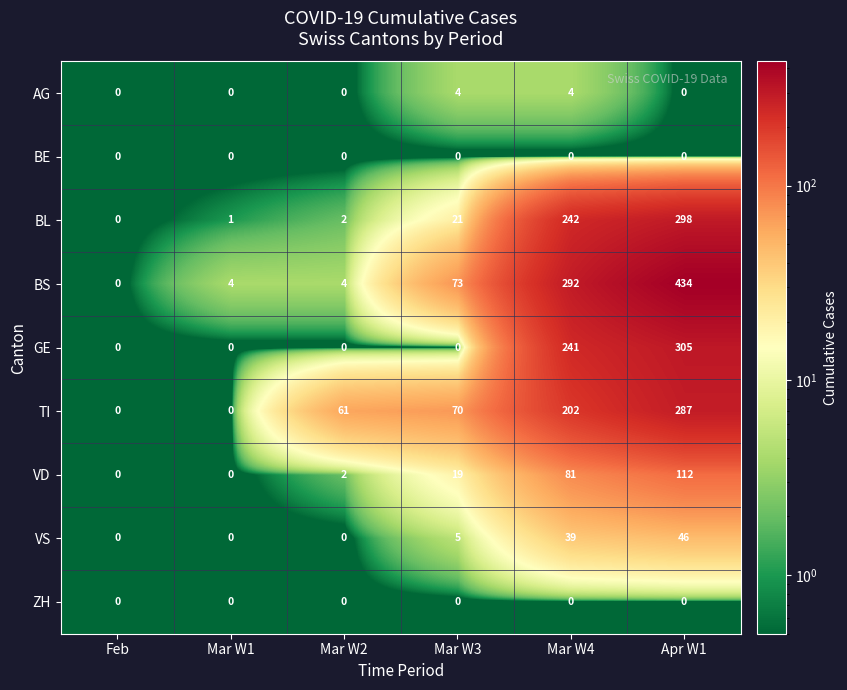

What is the sum of all AG values?

8